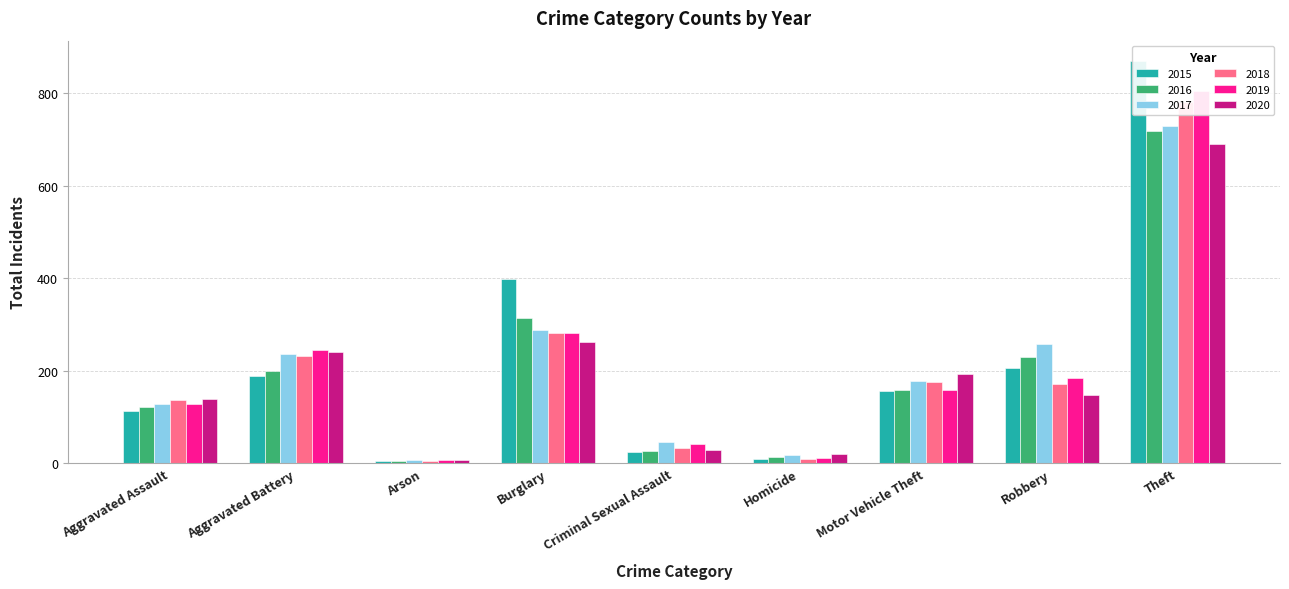

What is the sum of all 2016 values?

1785